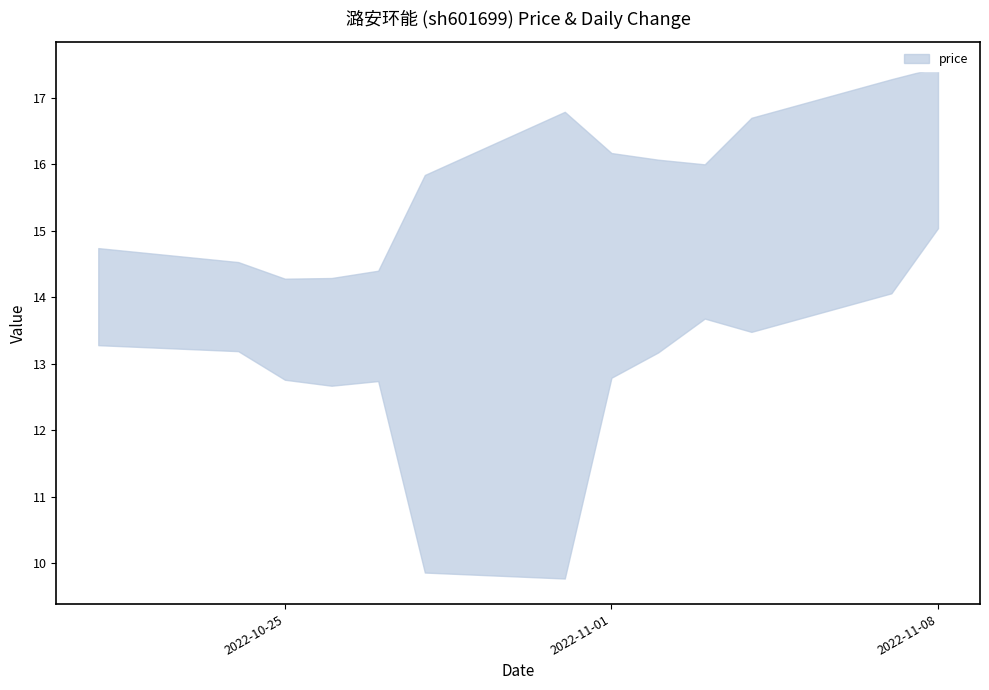

What is the sum of all values?

204.6